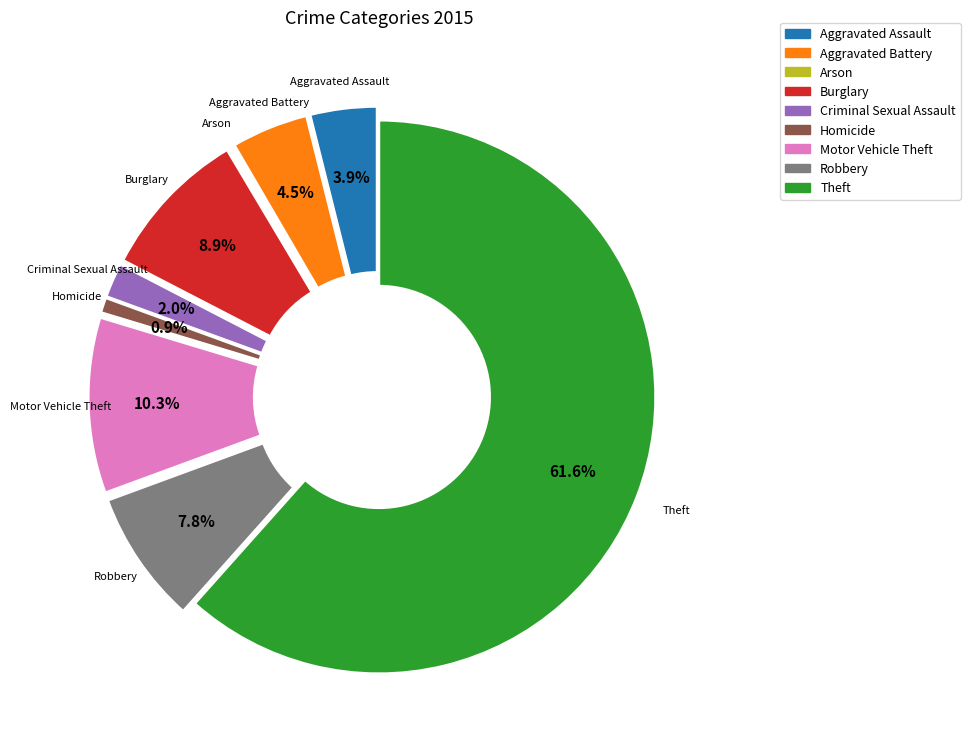

What percentage is the Homicide slice, to the nearest percent?

1%